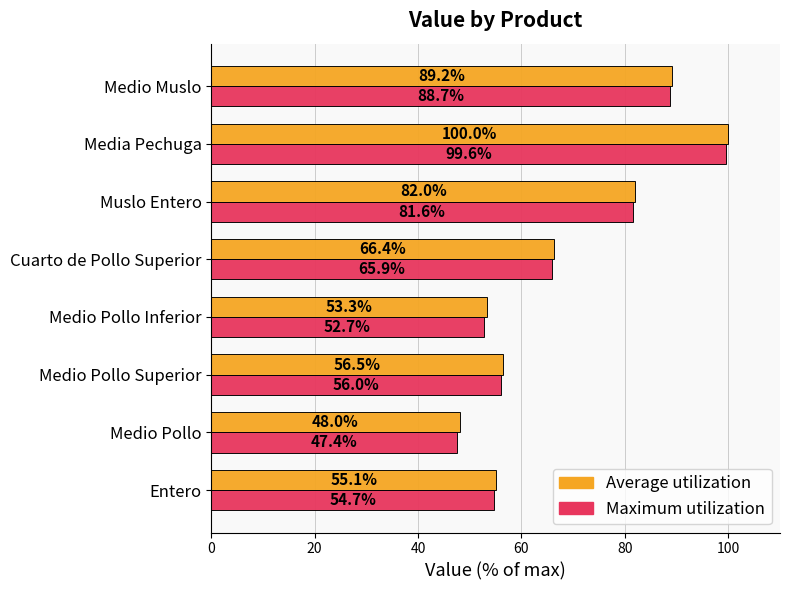

The Average utilization series shows 25.1 at Muslo Entero. True or false?

False